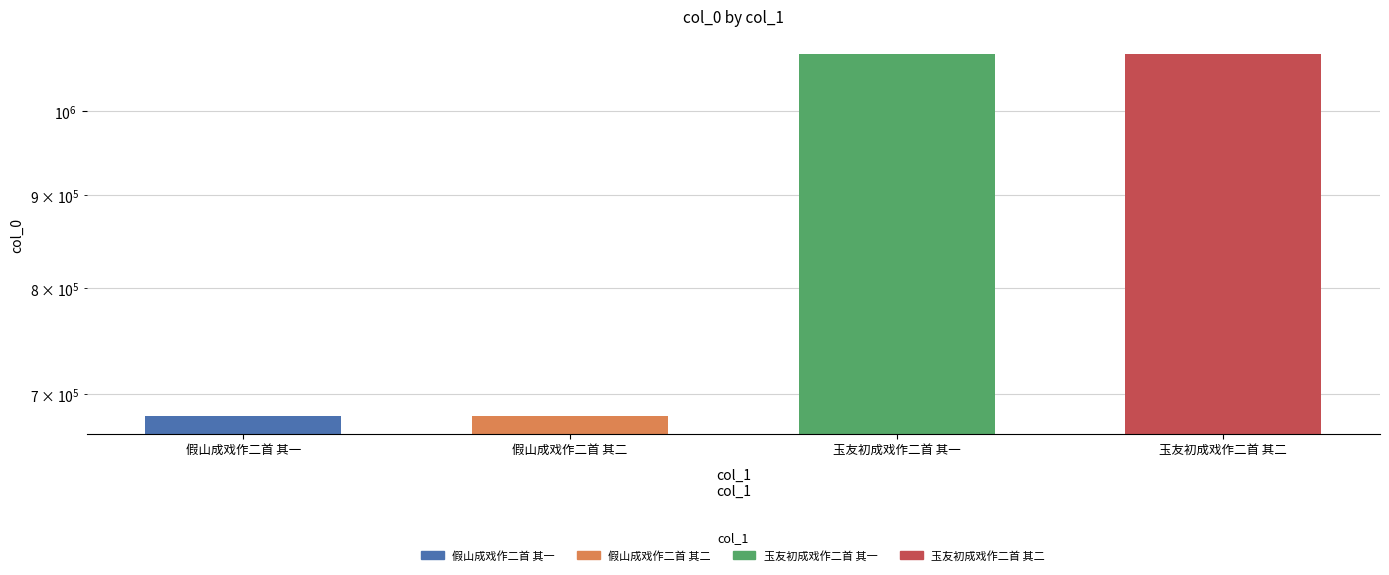

List the labels in order of value, smallest first.

假山成戏作二首 其一, 假山成戏作二首 其二, 玉友初成戏作二首 其一, 玉友初成戏作二首 其二